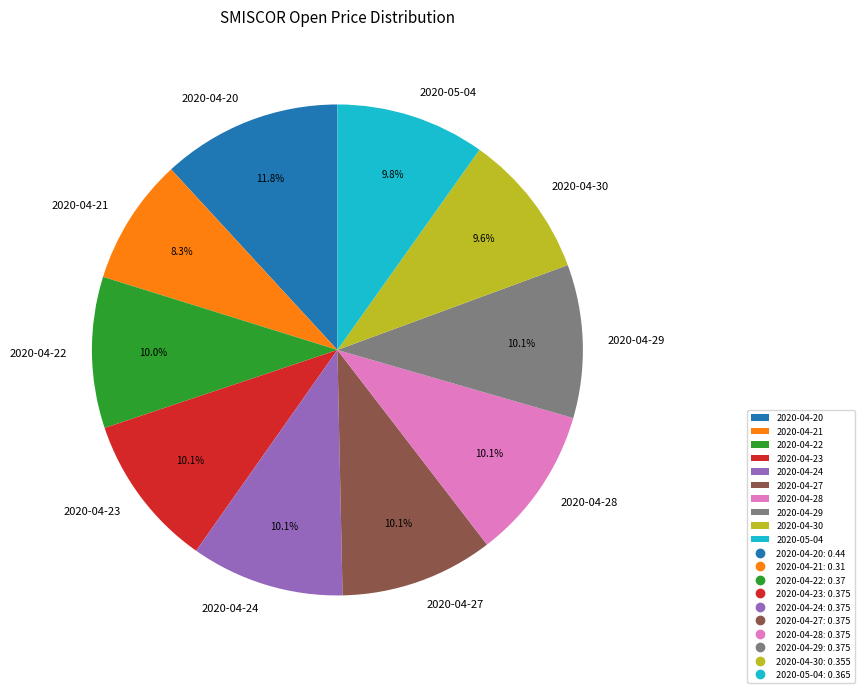

Which slice is the smallest?

2020-04-21